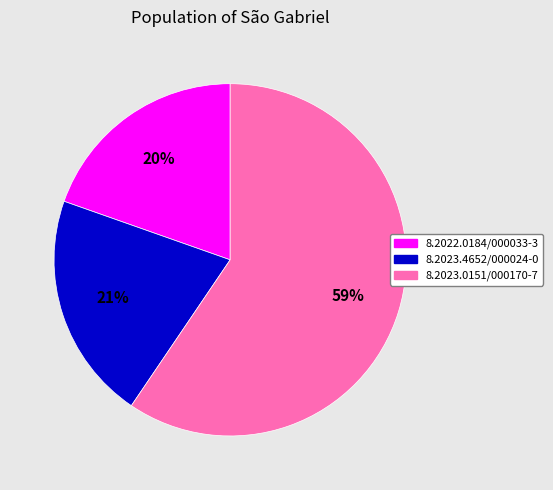

True or false: 8.2022.0184/000033-3 accounts for 11% of the total.

False